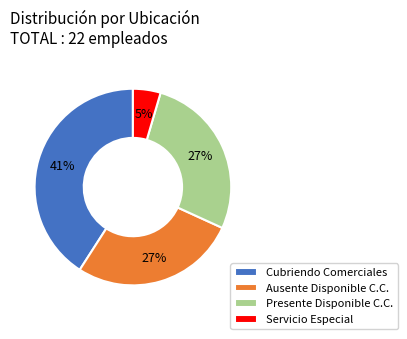

To the nearest percent, what is the average slice percentage?

25%